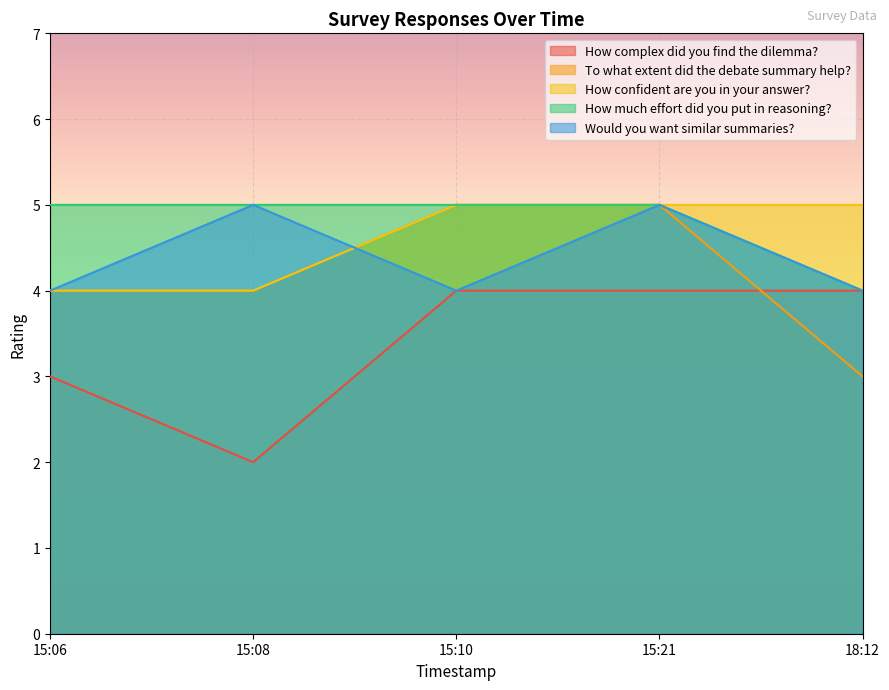

Where is the first local minimum for How complex did you find the dilemma??

15:08